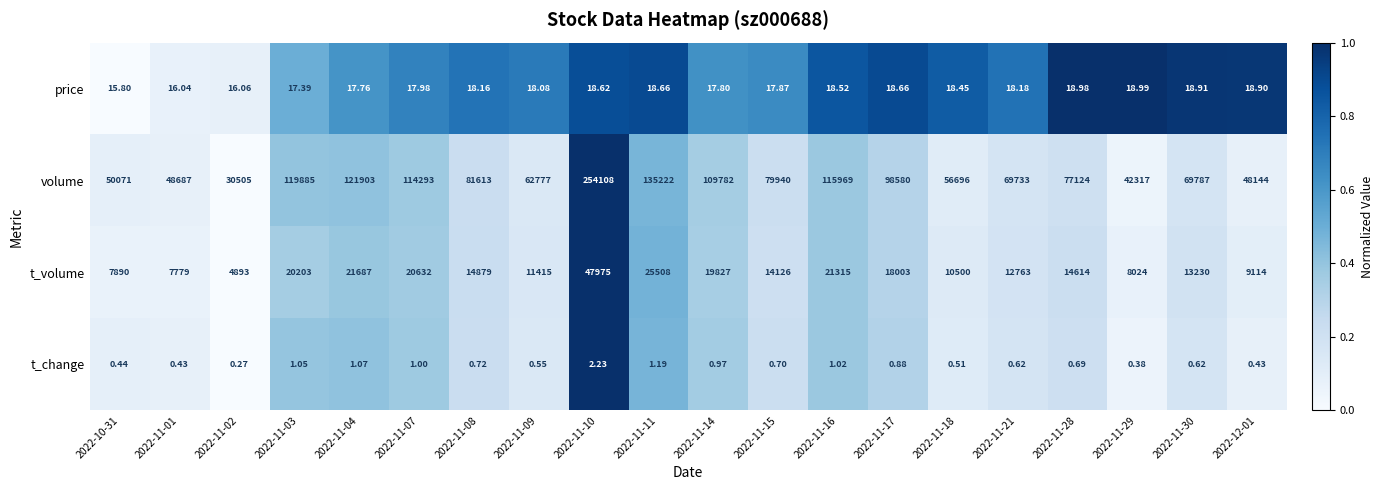

At which category is the sum across all series the highest?

2022-11-10